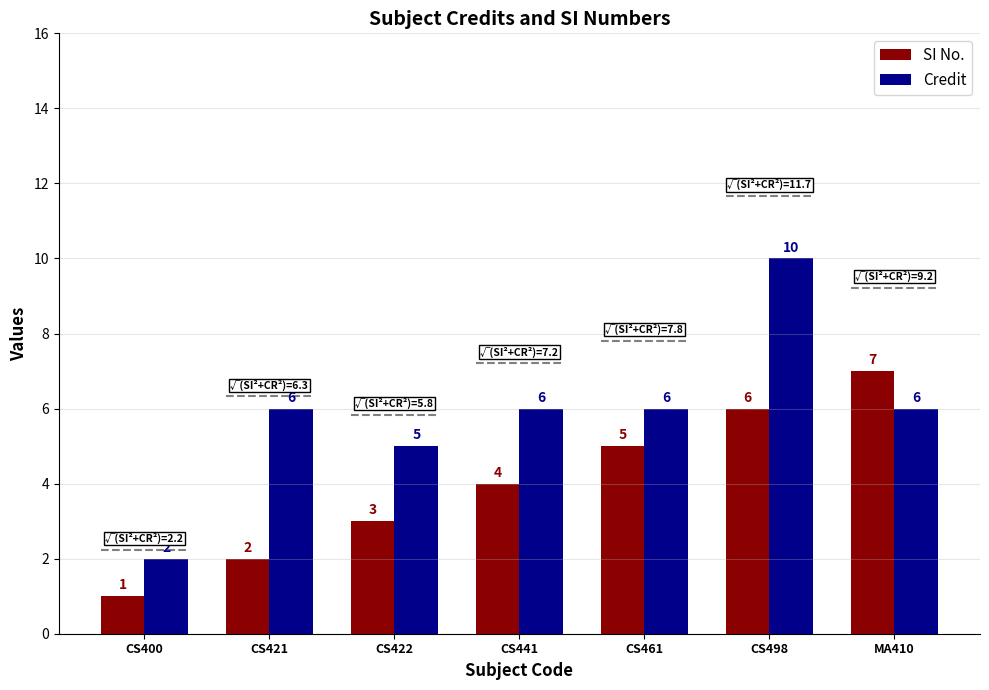

Which label corresponds to the largest value in the chart?

CS498